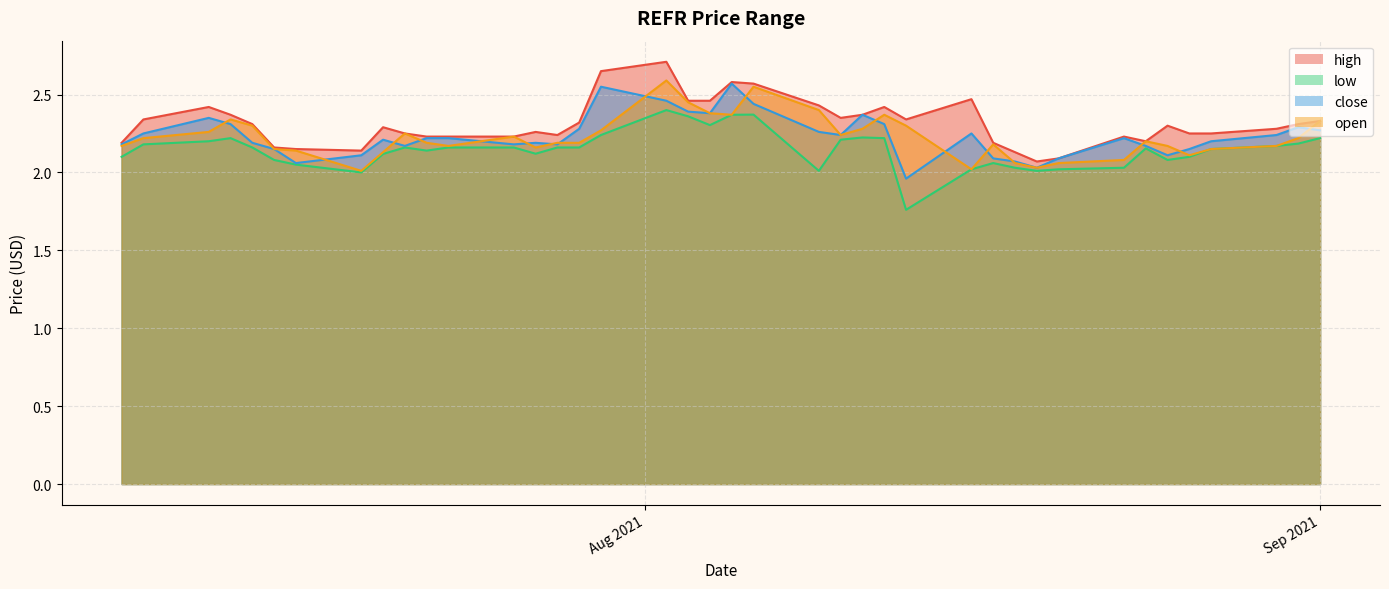

How many data points in low are less than 2?

1